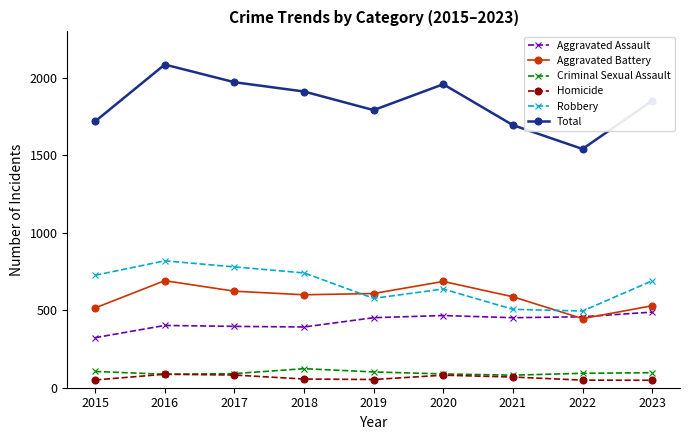

What is the sum of the Aggravated Assault values at 2023 and 2021?

940